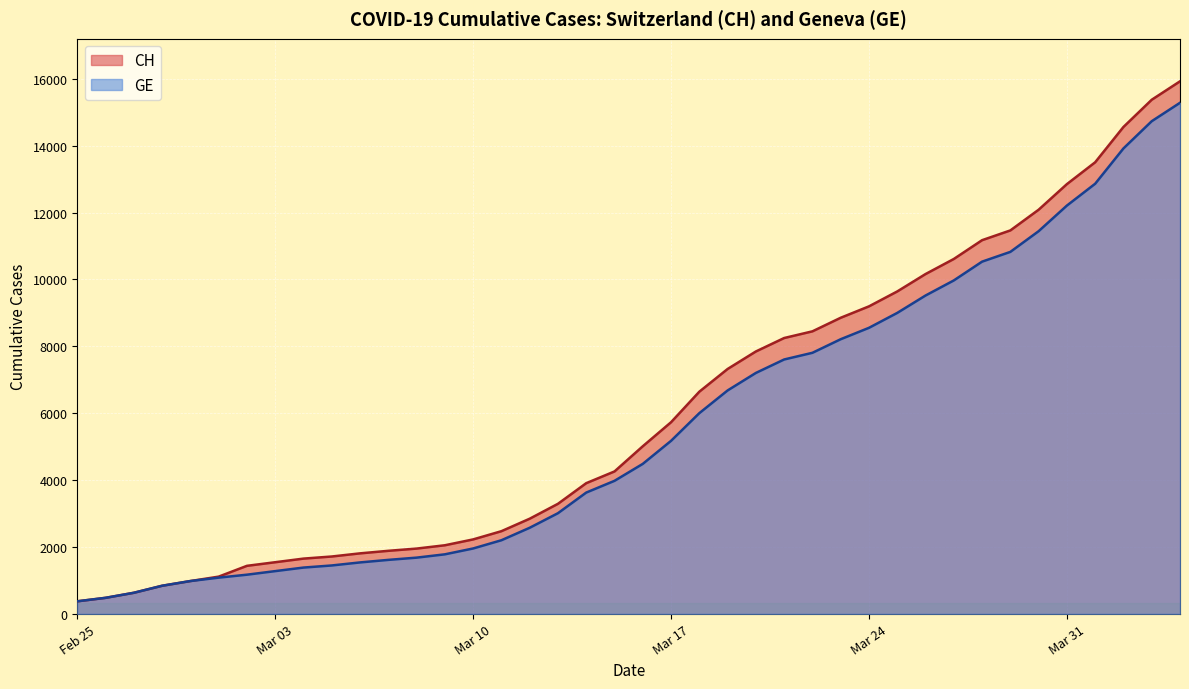

True or false: GE and CH cross at least once.

False